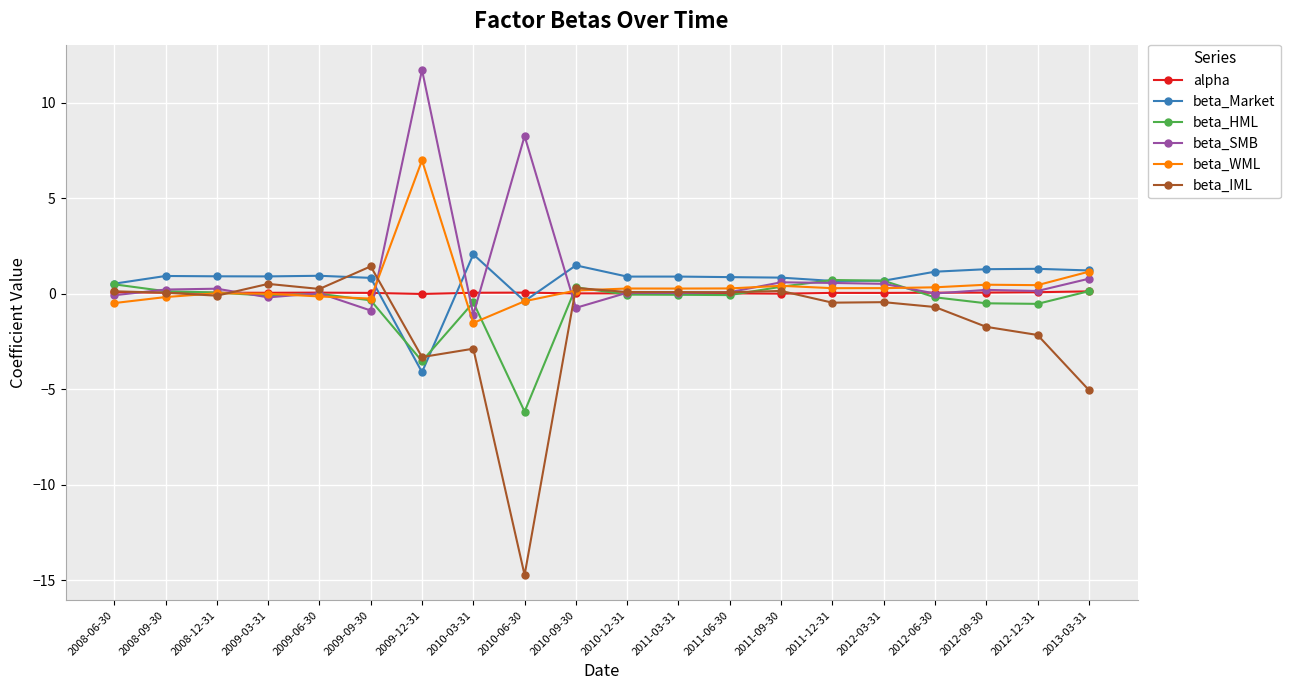

After their last crossing, which series has the higher values: alpha or beta_WML?

beta_WML